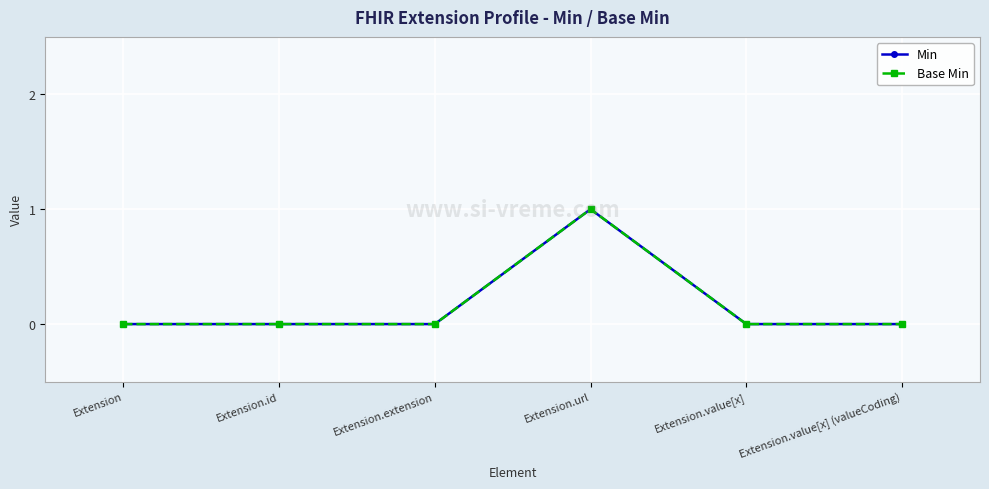

Is this an area chart (filled region under the line)?

No